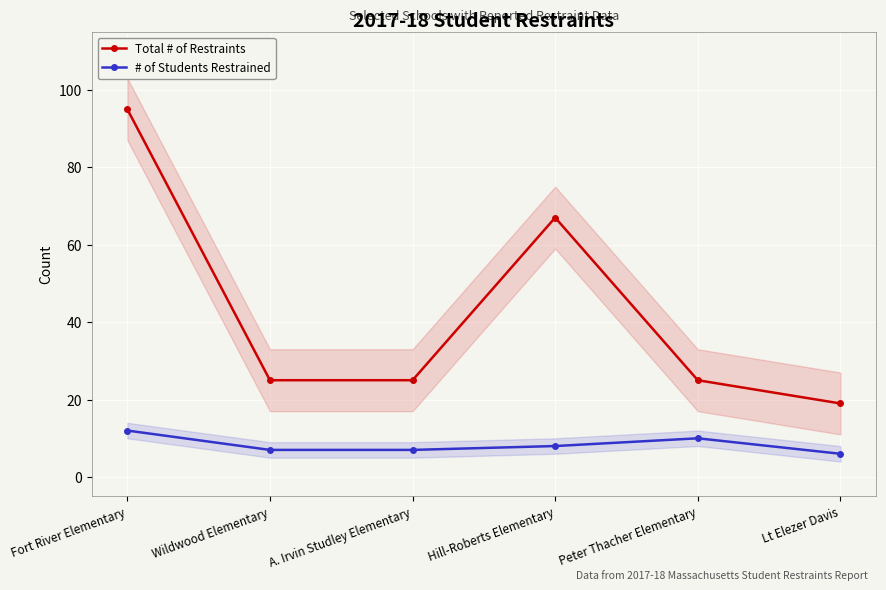

What is the lowest value of the Total # of Restraints series?

19